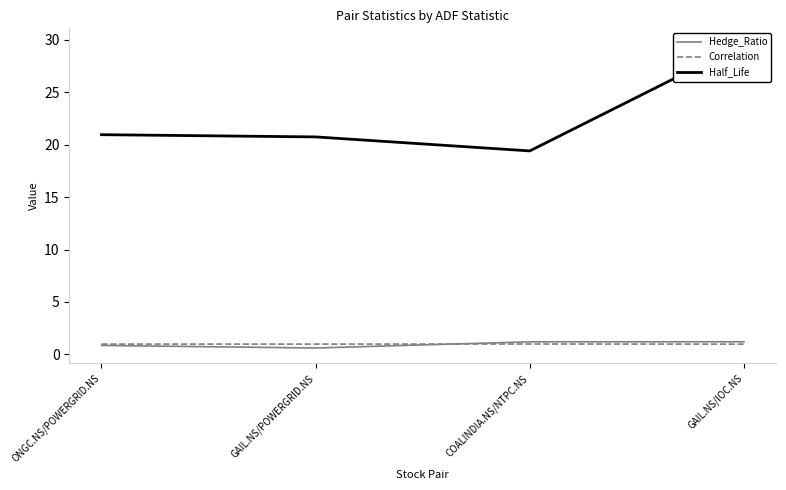

True or false: Half_Life has a value of 19.4 at COALINDIA.NS/NTPC.NS.

True